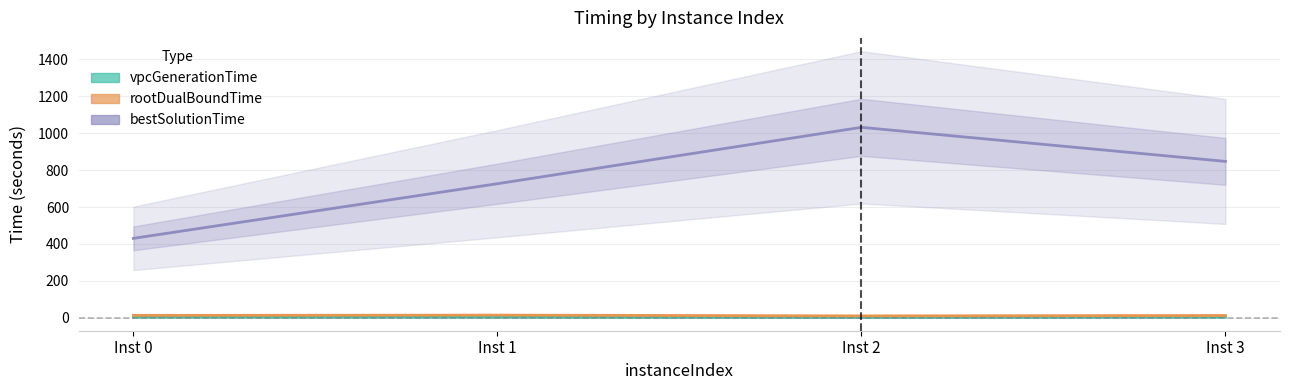

What is the value of the vpcGenerationTime point at the 2nd from the left?

3.0